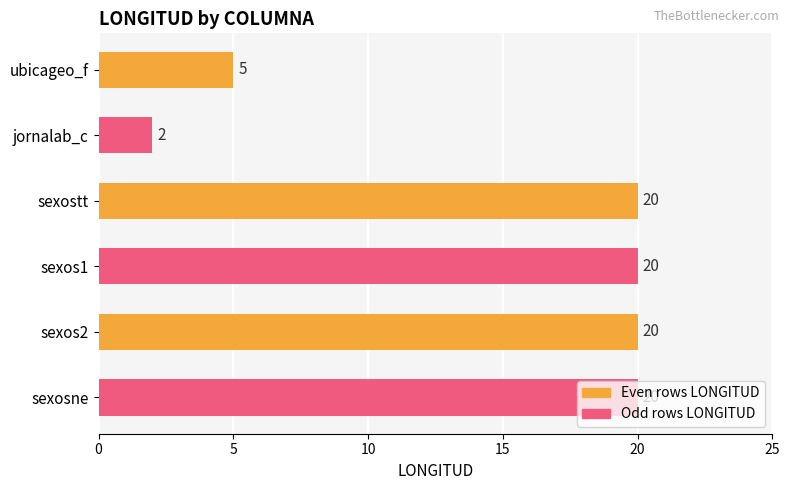

True or false: the data shows 35 at sexos1.

False